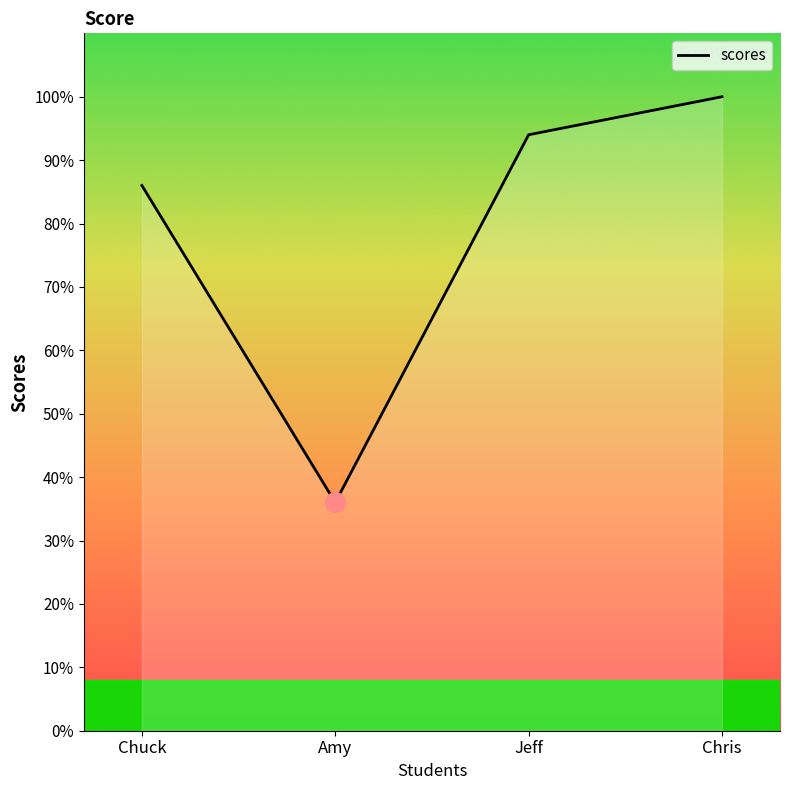

Which has a higher value, Jeff or Chuck?

Jeff